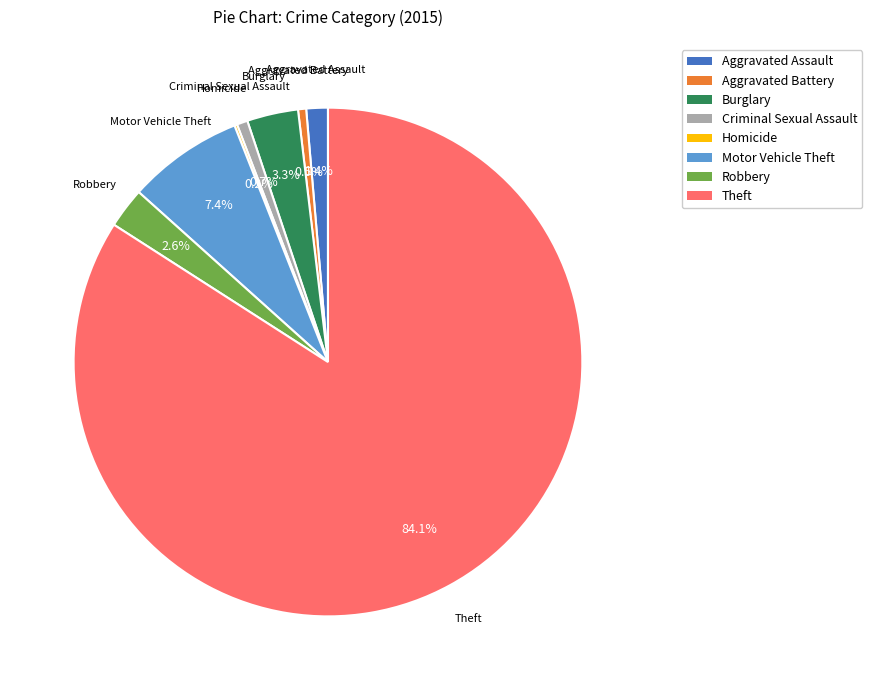

Is the sum of Criminal Sexual Assault and Theft greater than half?

Yes